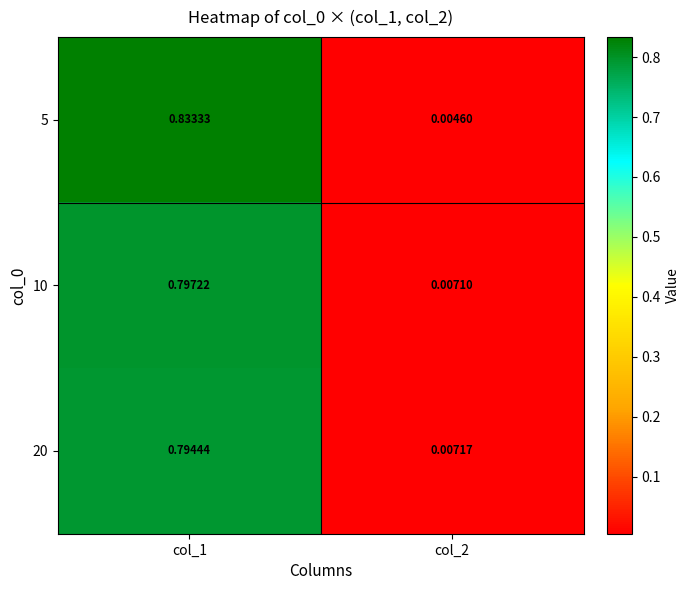

Between col_1 and col_2, which series saw the biggest shift?

5